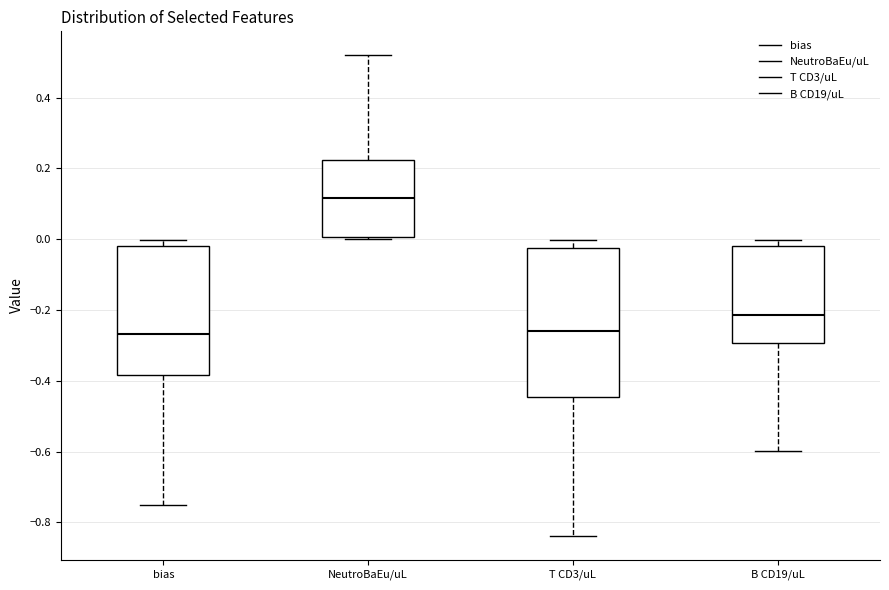

Reading left to right, transcribe this box plot: for each box, give where its median line is, the range the box spans, and where its two whiskers end, as read against the y-axis. The values are not printed on the chart, so give them approximately, as read against the axis.

bias: median -0.26, box -0.38 to -0.02, whiskers -0.76 to 0.00
NeutroBaEu/uL: median 0.12, box 0.00 to 0.22, whiskers 0.00 to 0.52
T CD3/uL: median -0.26, box -0.44 to -0.02, whiskers -0.84 to 0.00
B CD19/uL: median -0.22, box -0.30 to -0.02, whiskers -0.60 to 0.00